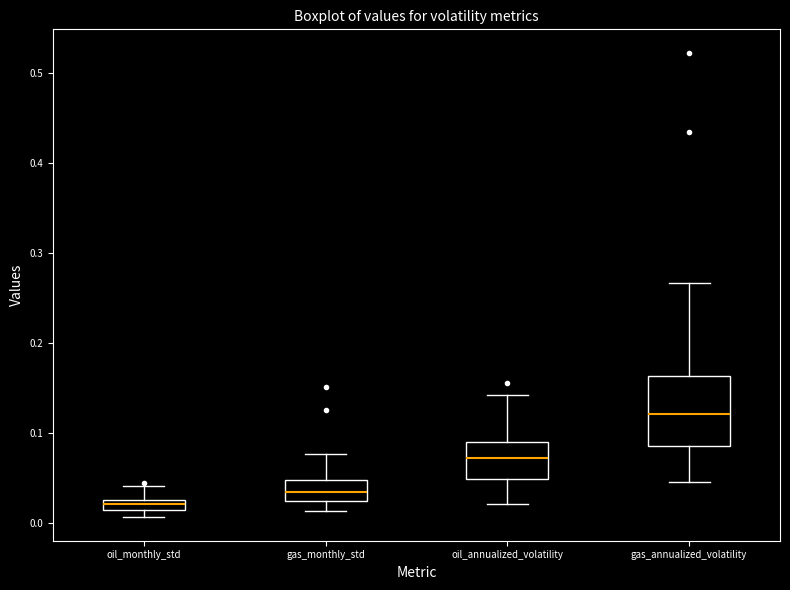

Where is the lower edge of the box for gas_annualized_volatility on the y-axis? The values are not printed on the chart, so give them approximately, as read against the axis.

0.09